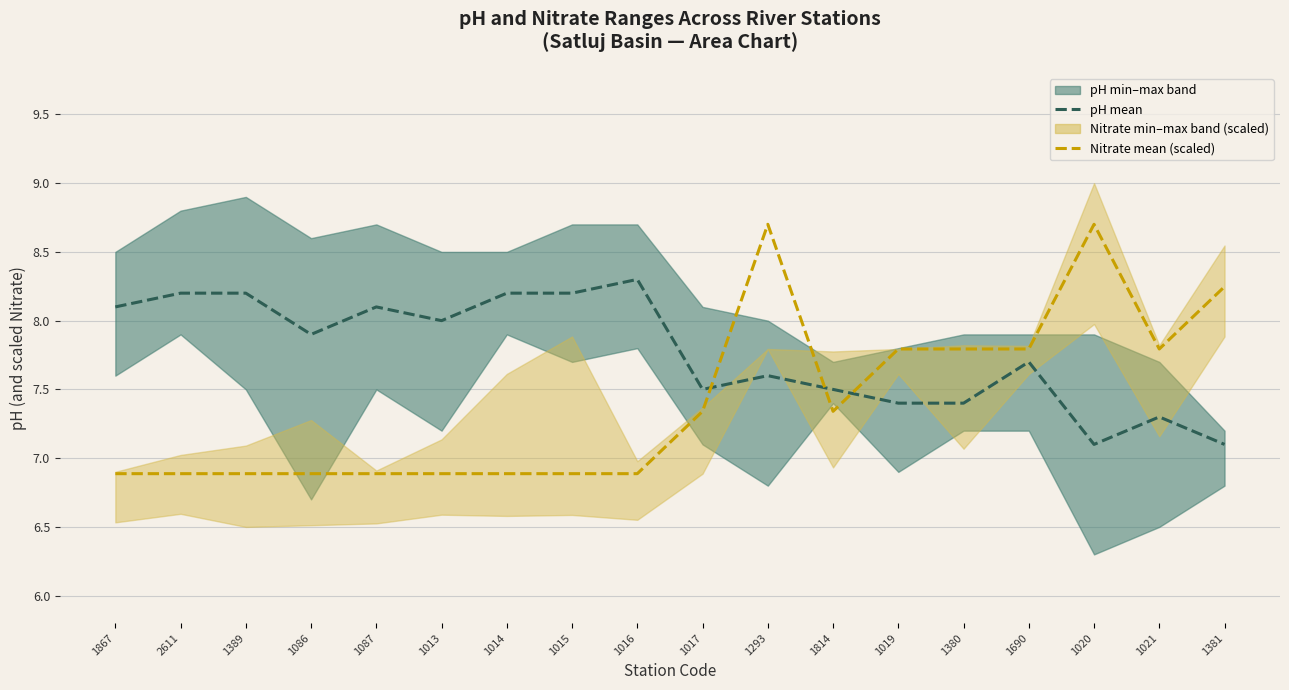

Between which two adjacent categories do pH mean and Nitrate mean (scaled) first intersect?

1017 and 1293